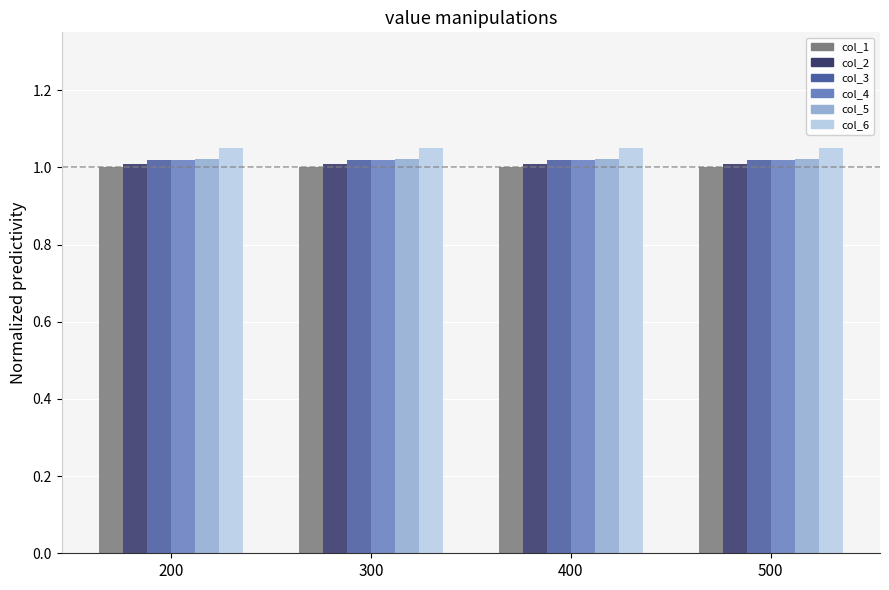

What is the sum of all col_3 values?

4.1